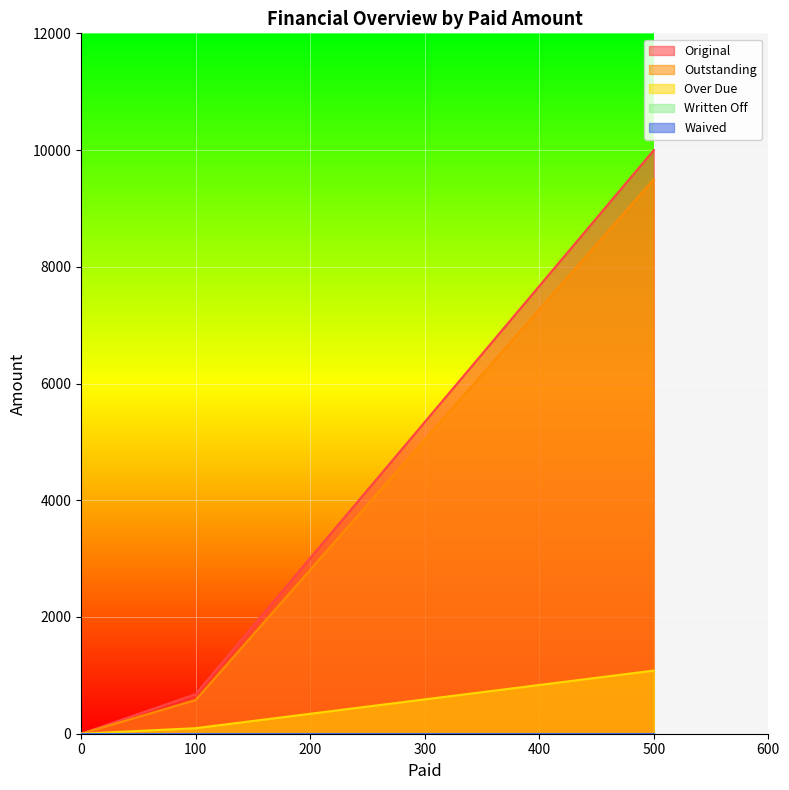

True or false: Over Due and Written Off cross at least once.

False